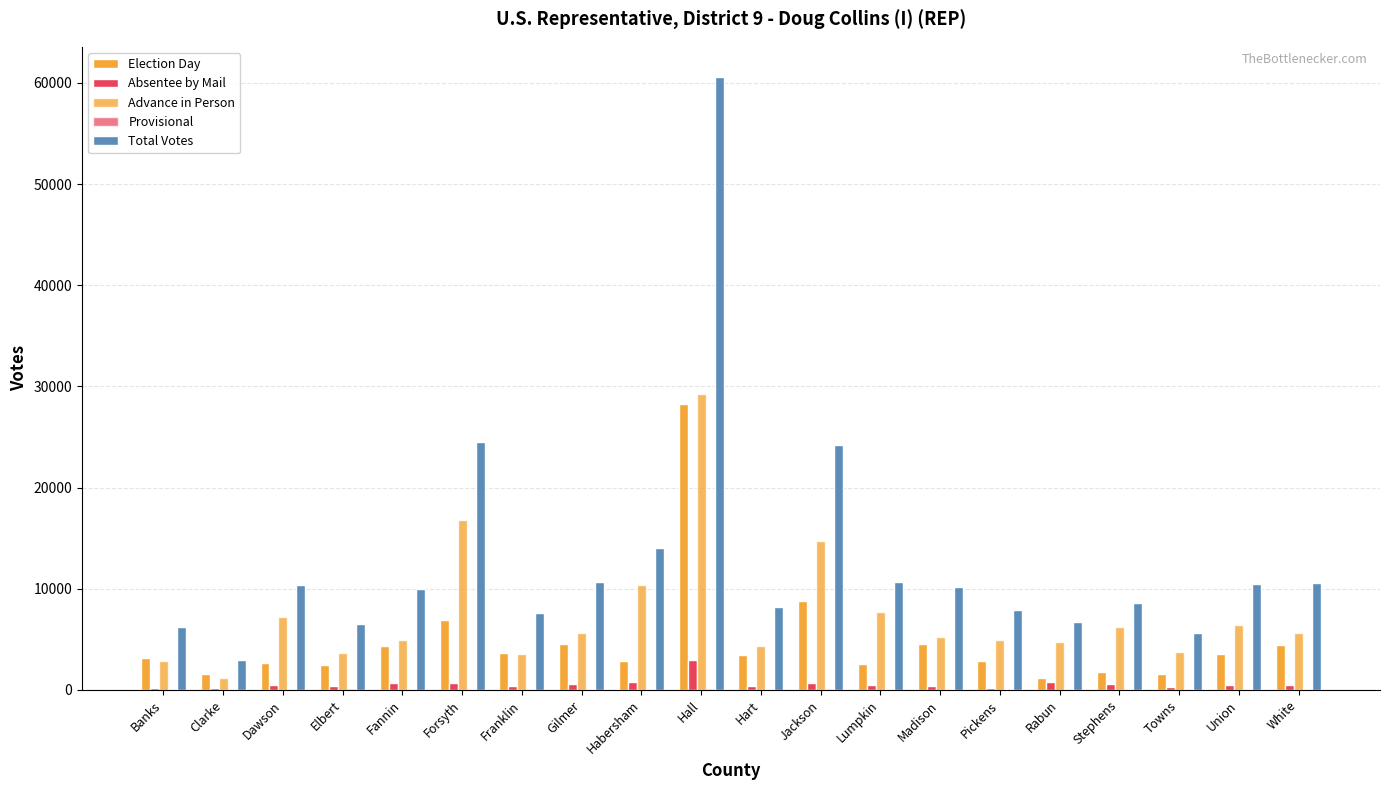

How many groups of bars are there?

20